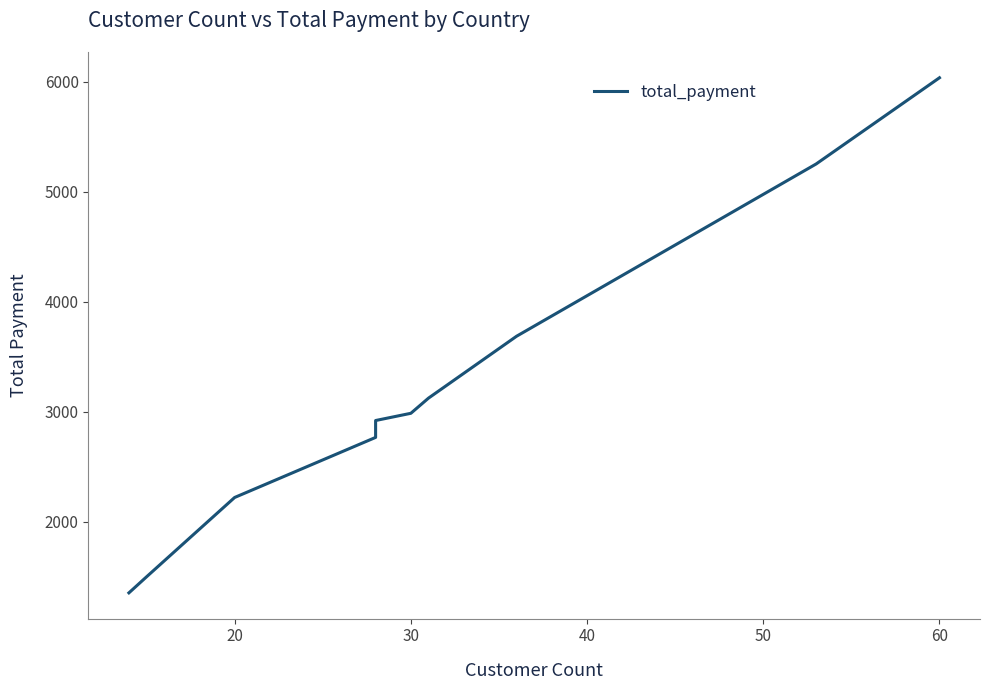

Which has a higher value, 9 or 10?

9